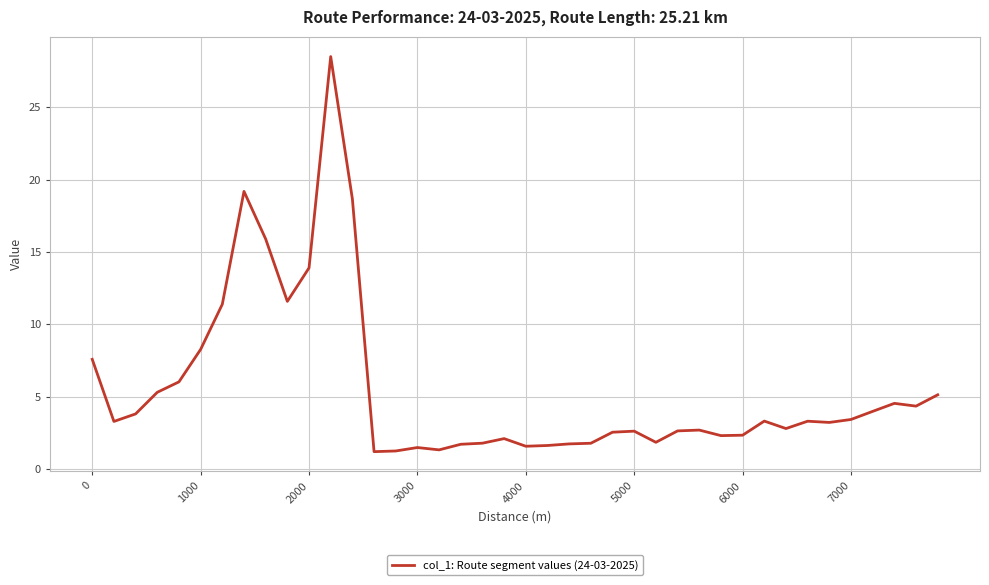

What is the minimum value shown in the chart?

1.2